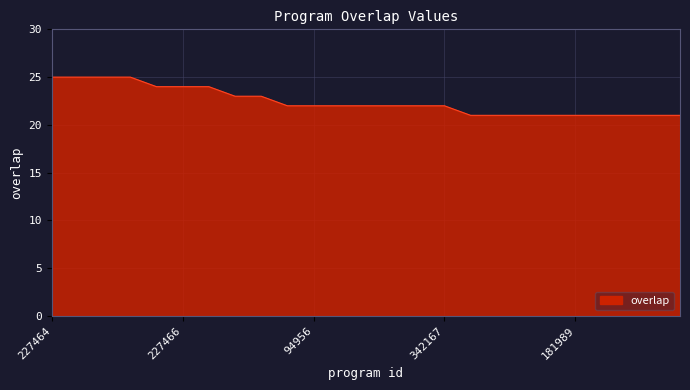

How many lines are shown in the chart?

1